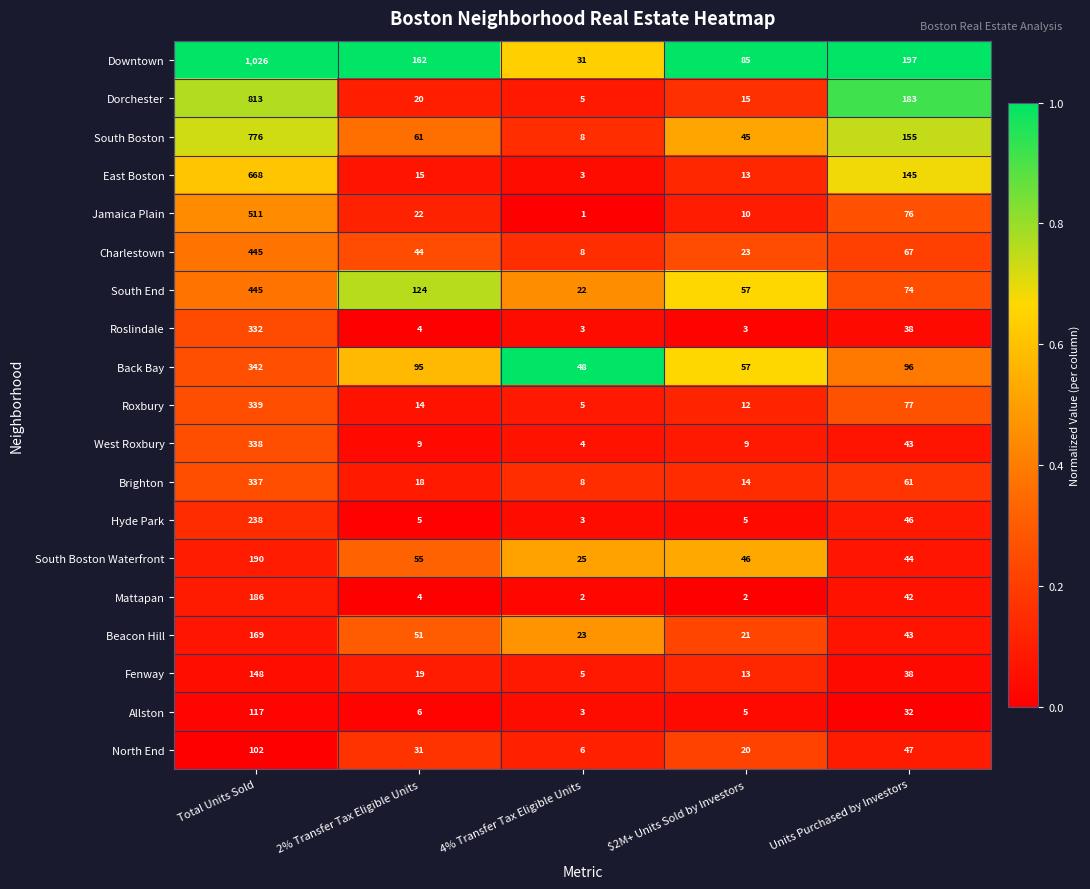

What is the total value across all series at Units Purchased by Investors?

1504